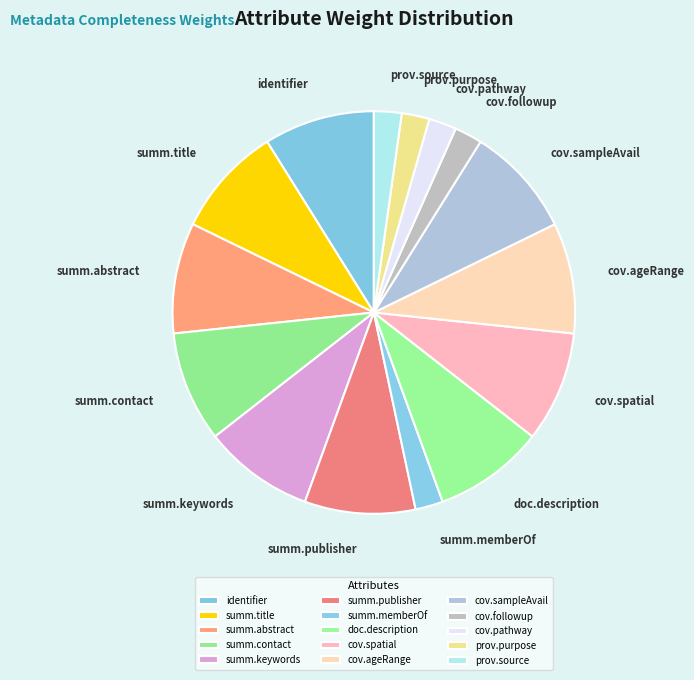

Is the sum of doc.description and prov.source greater than half?

No